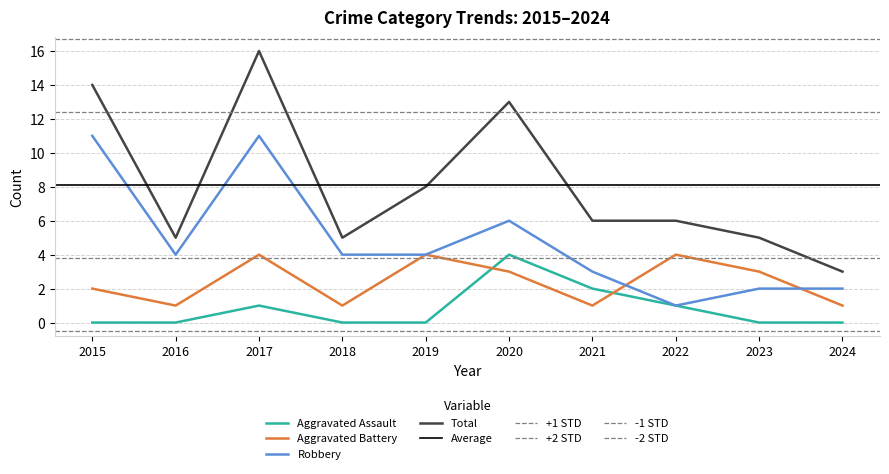

Reading left to right, transcribe all the data shown in this chart.

Aggravated Assault: 0	0	1	0	0	4	2	1	0	0
Aggravated Battery: 2	1	4	1	4	3	1	4	3	1
Robbery: 11	4	11	4	4	6	3	1	2	2
Total: 14	5	16	5	8	13	6	6	5	3